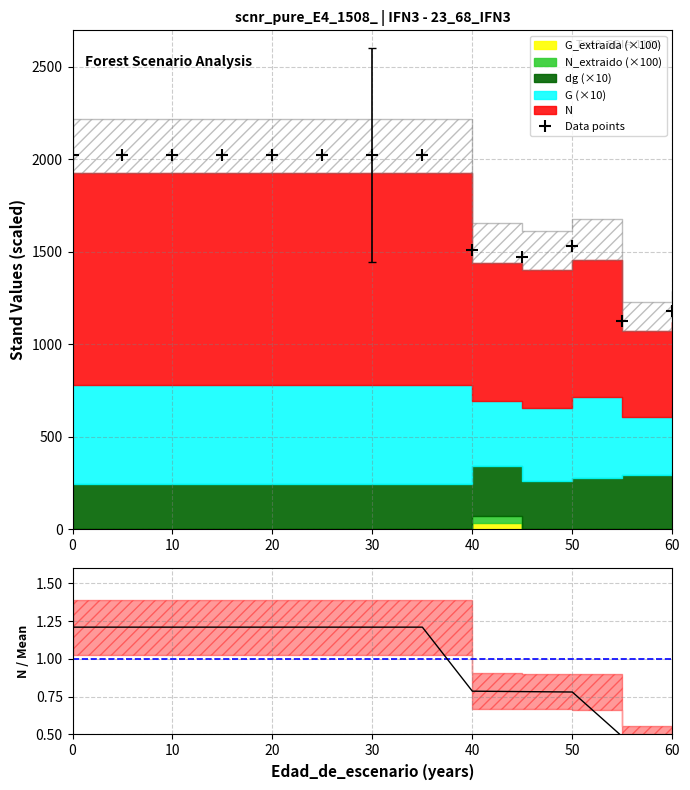

True or false: Data points and N/mean(N) intersect in this chart.

False